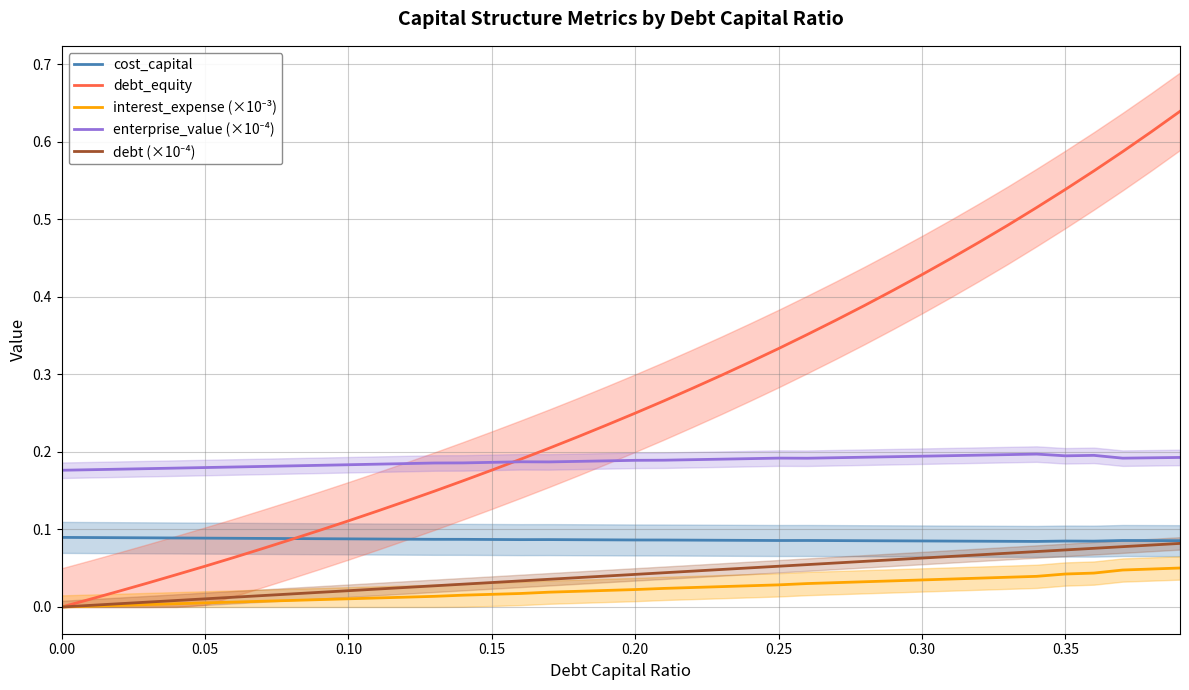

What are all the series names shown in the legend?

cost_capital, debt_equity, interest_expense (×10⁻³), enterprise_value (×10⁻⁴), debt (×10⁻⁴)